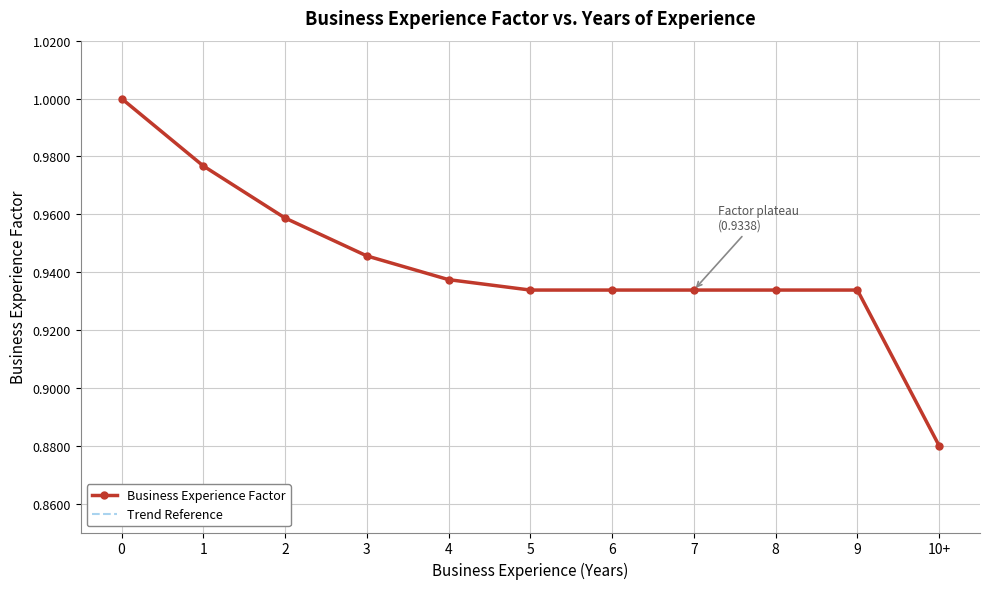

At how many categories does at least one series exceed 0?

11